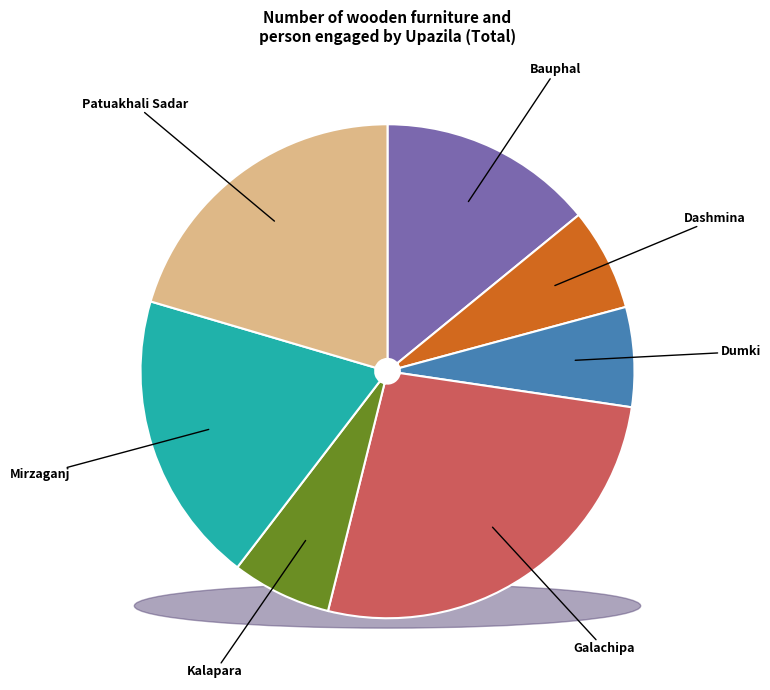

To the nearest percent, what is the difference between the largest and smallest slice percentages?

20%